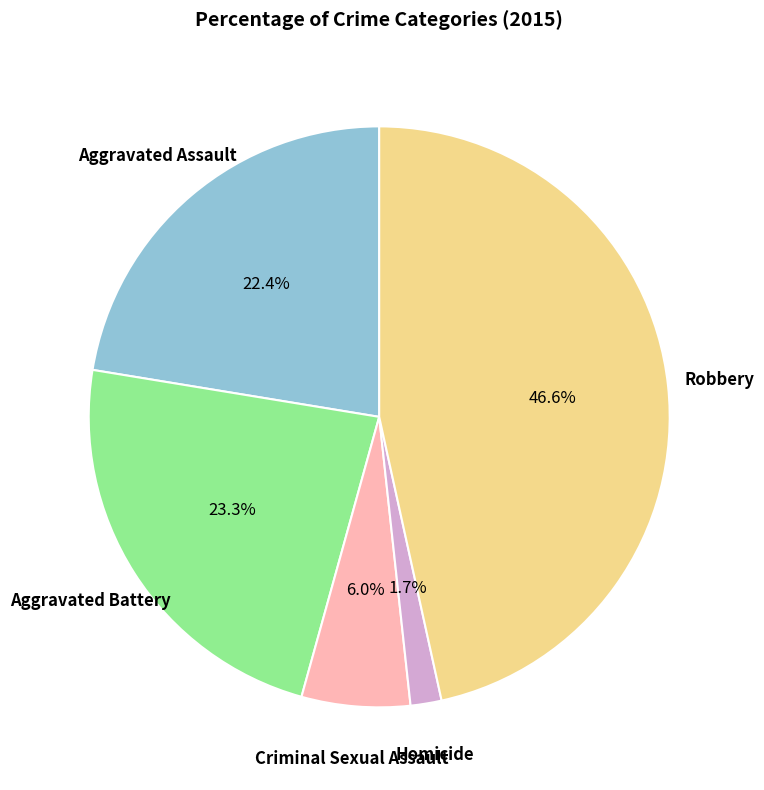

To the nearest percent, what is the average slice percentage?

20%